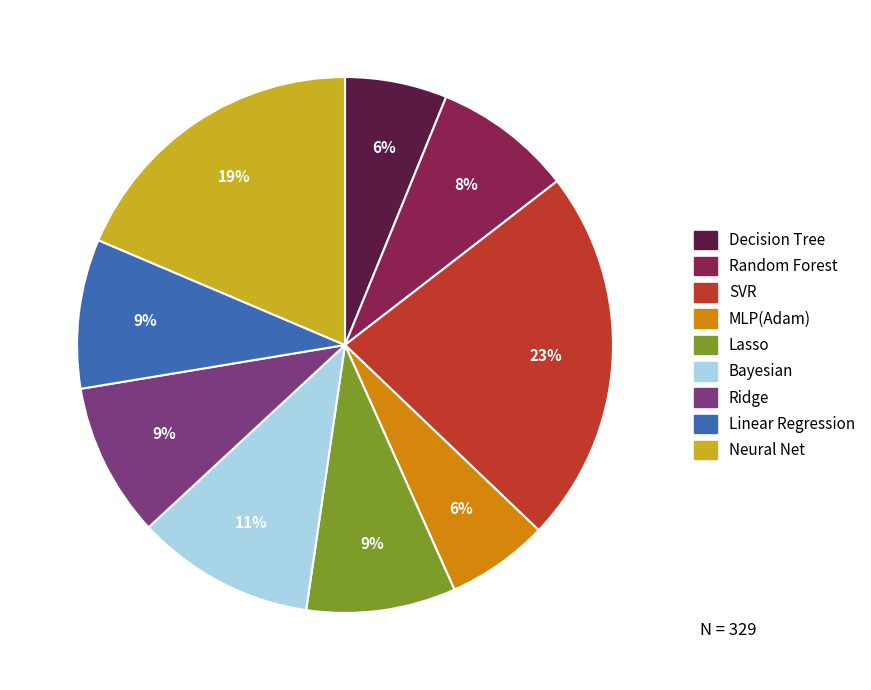

To the nearest percent, what is the average slice percentage?

11%